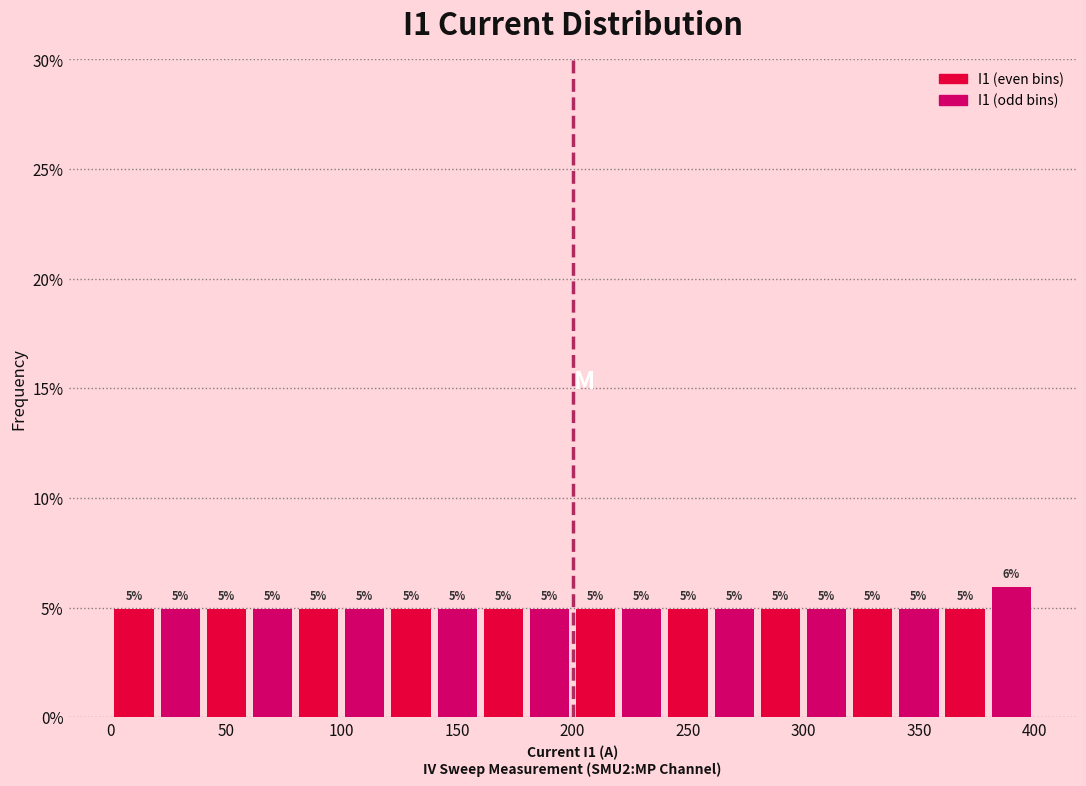

Which range on the x-axis has the tallest bar?

380 to 400